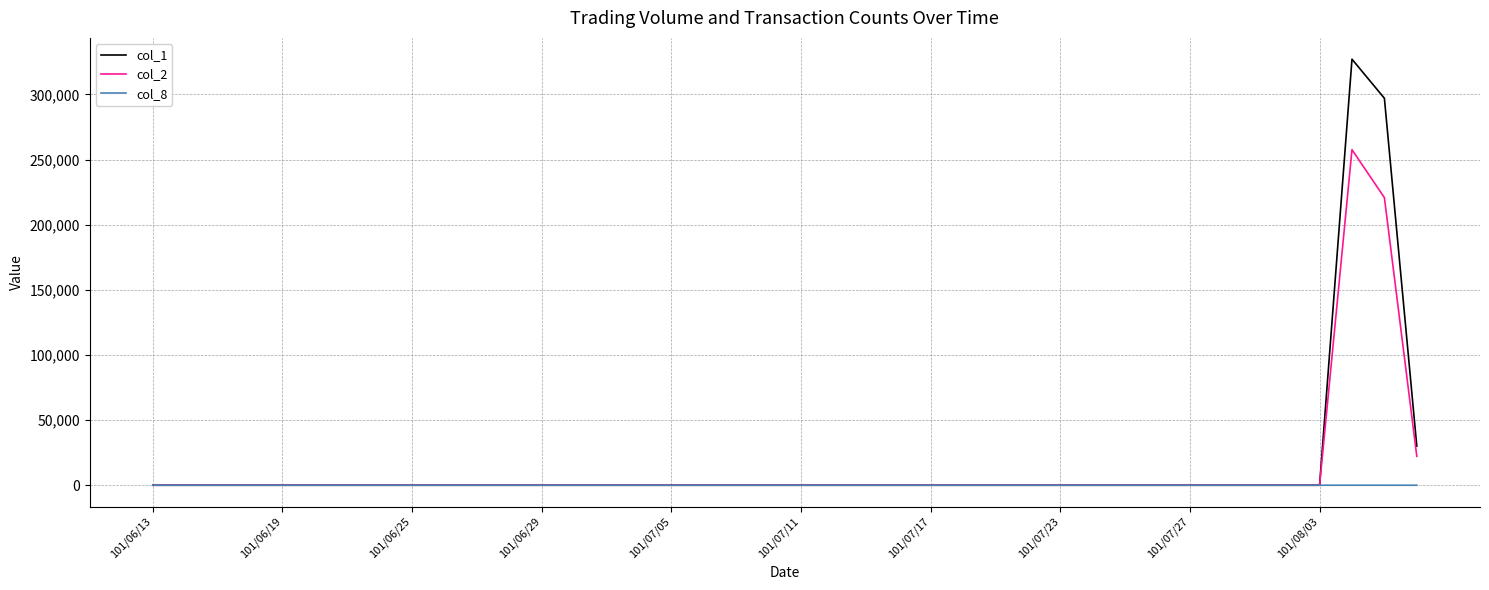

What is the maximum value shown in the chart?

327000